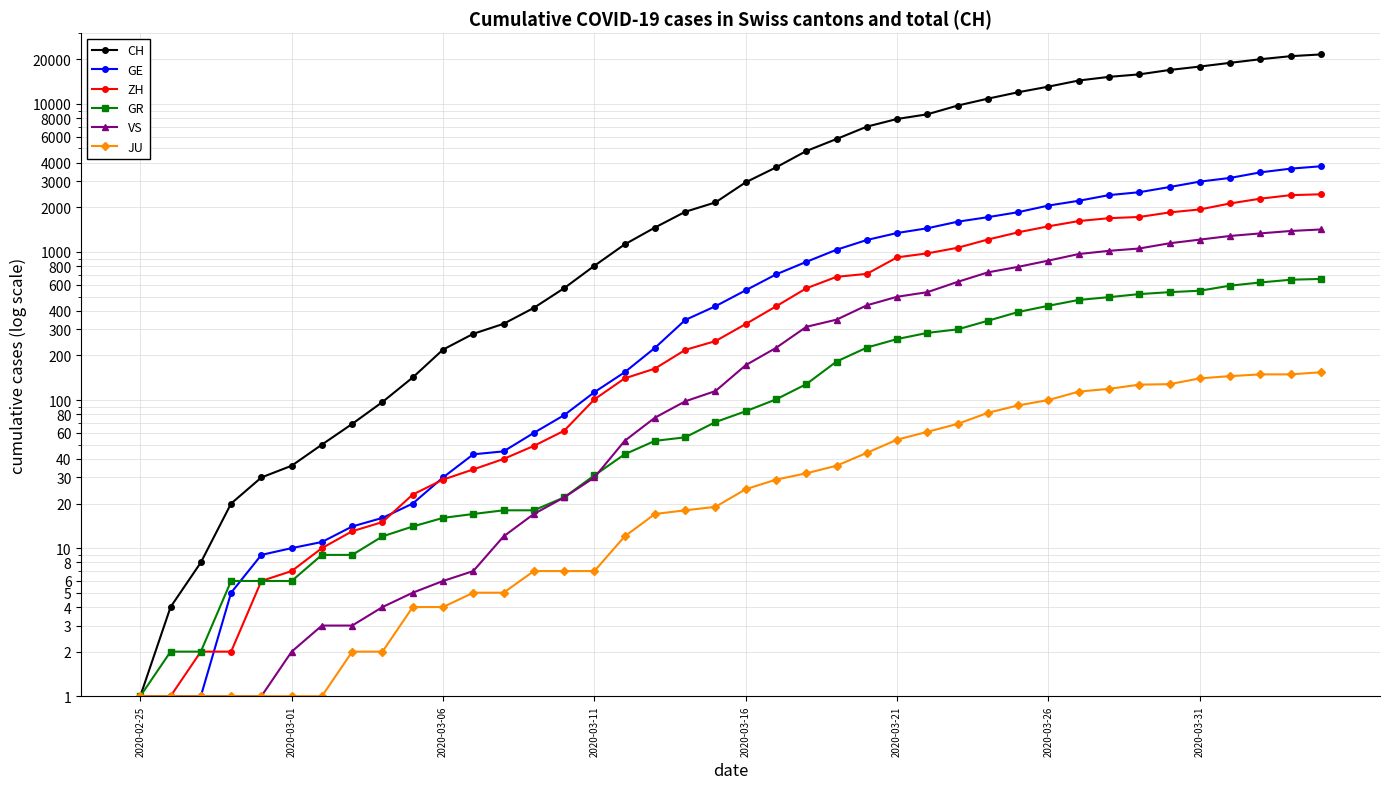

What are all the series names shown in the legend?

CH, GE, ZH, GR, VS, JU